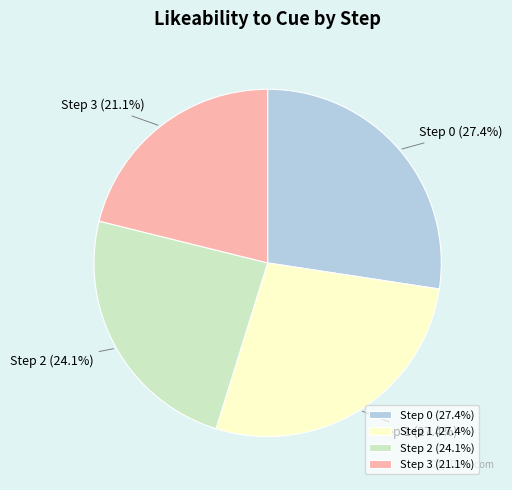

What percentage is NOT represented by Step 2?

75.9%